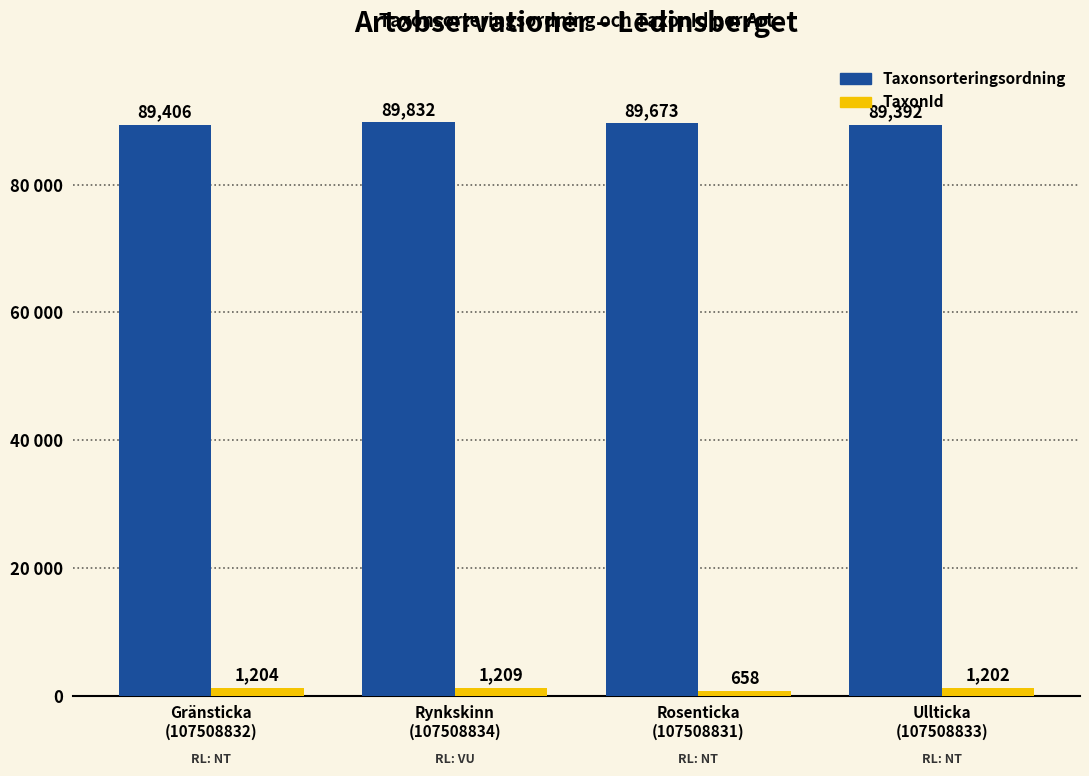

Does the chart contain stacked bars?

No